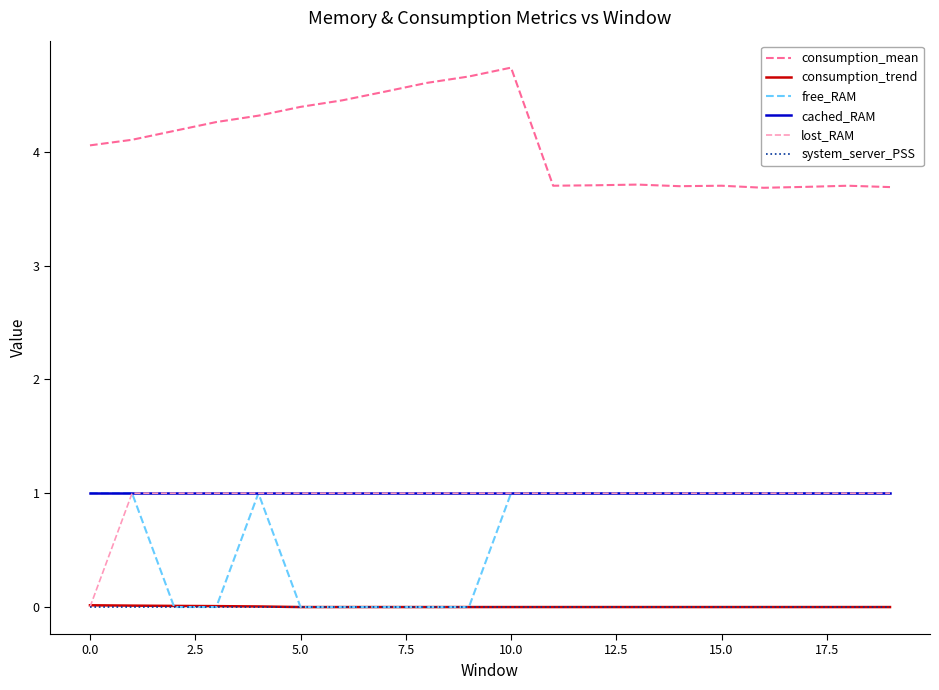

True or false: consumption_mean has more than 2 interior local peaks.

True